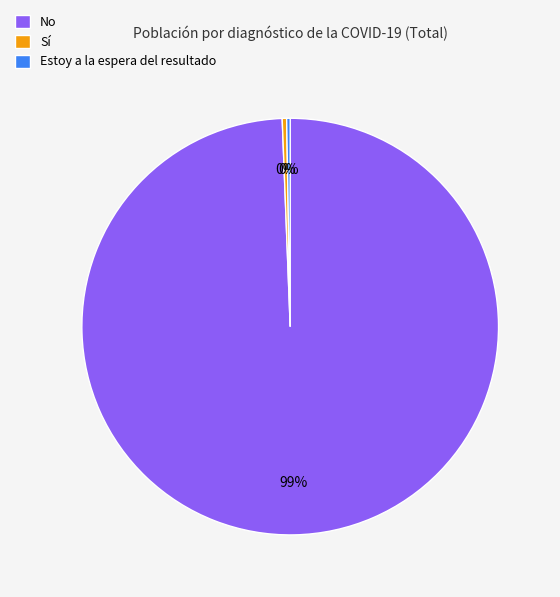

Is it true that No is 99% of the pie?

True